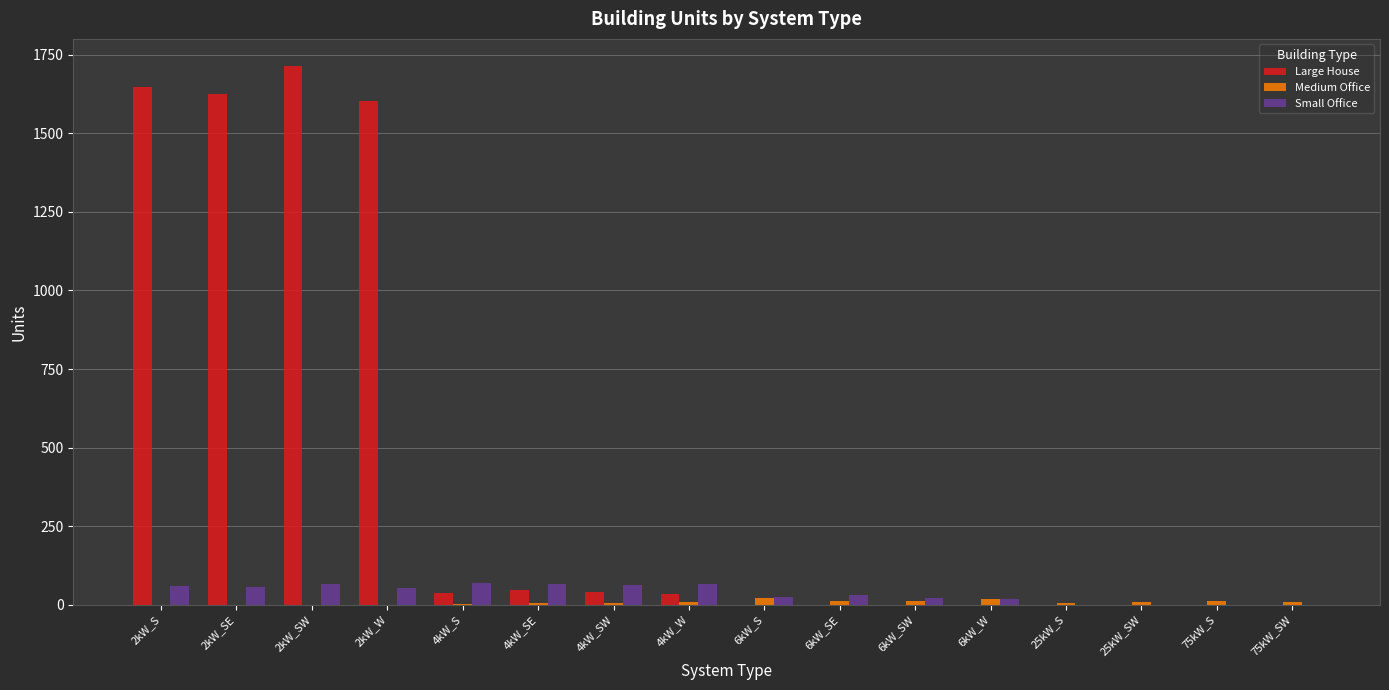

Is the value of Small Office at 6kW_S greater than the value of Medium Office at 2kW_SE?

Yes